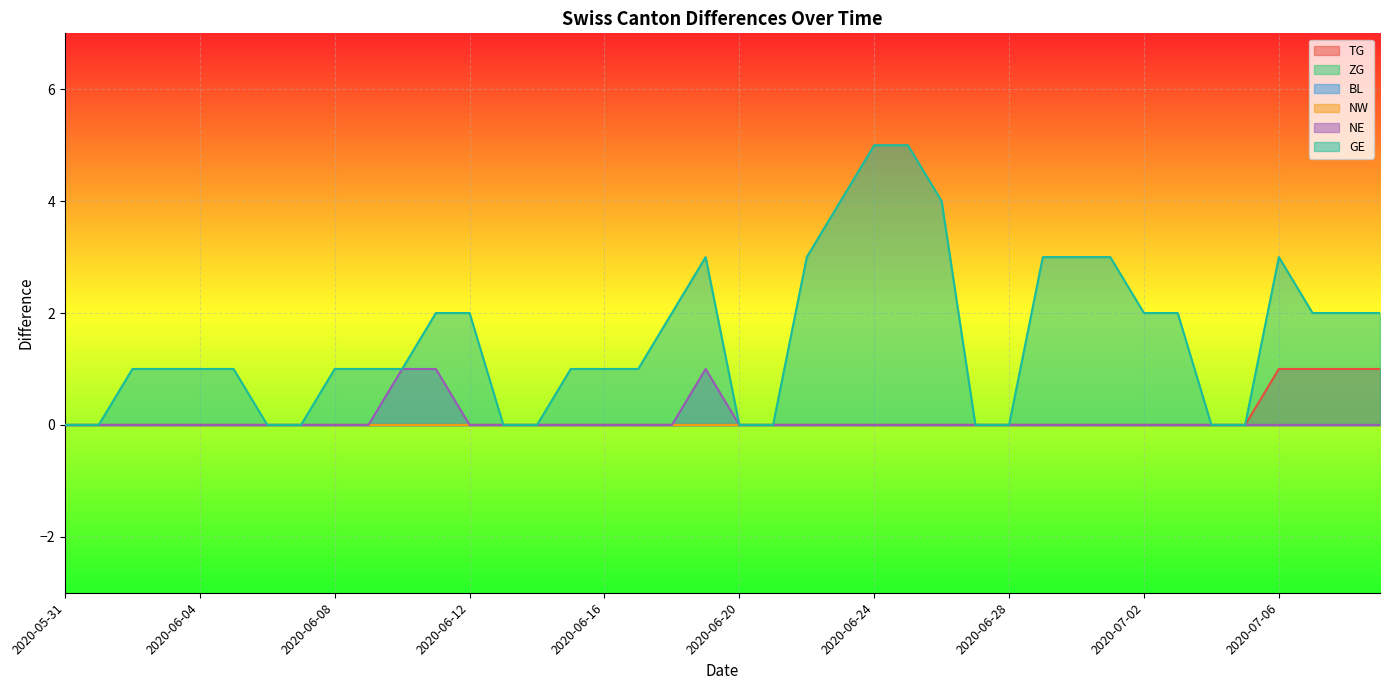

Is the value of TG at 2020-07-08 greater than the value of GE at 2020-06-27?

Yes